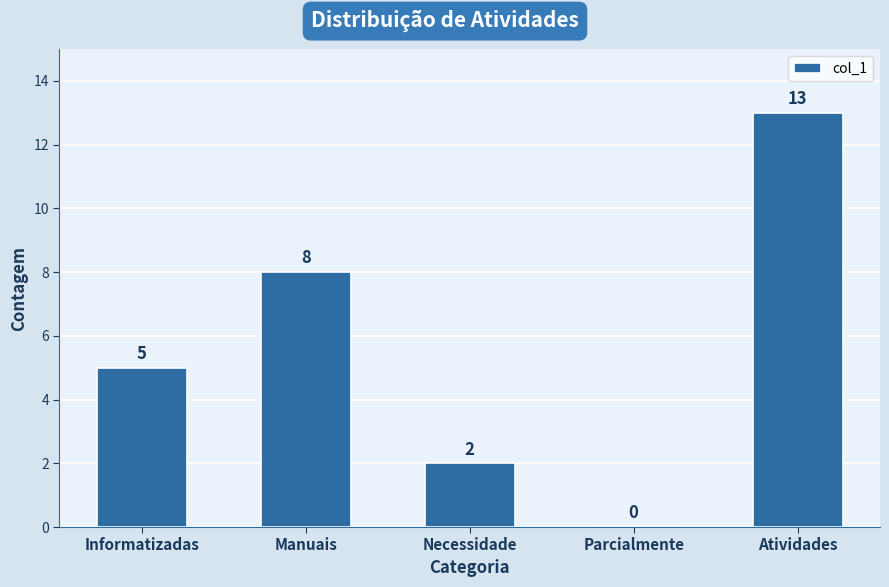

Reading left to right, list all the values displayed in this chart.

5	8	2	0	13